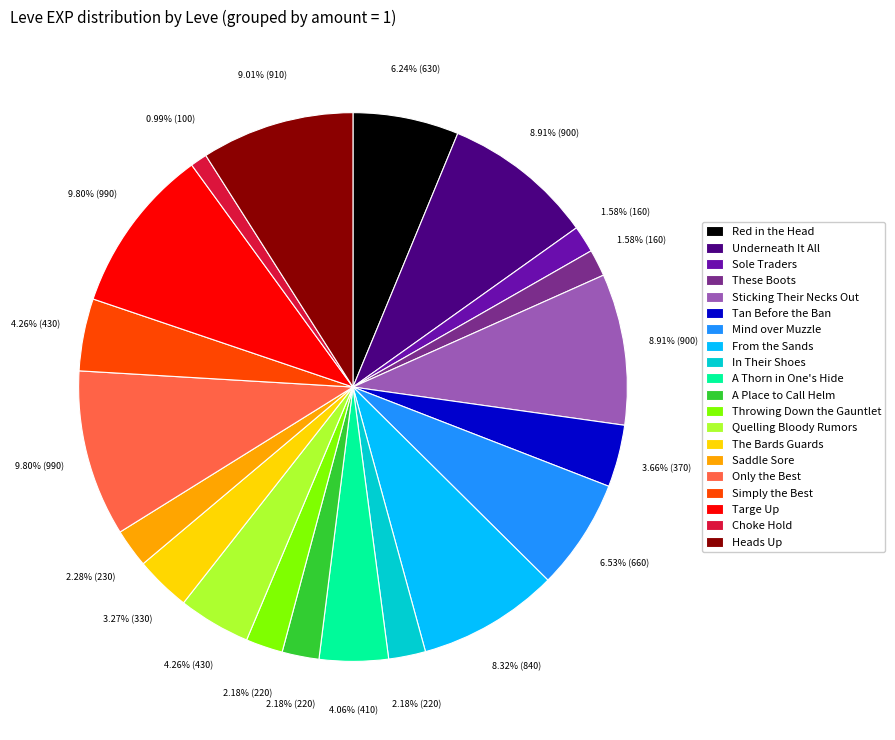

What is the smallest slice in the pie chart?

Choke Hold